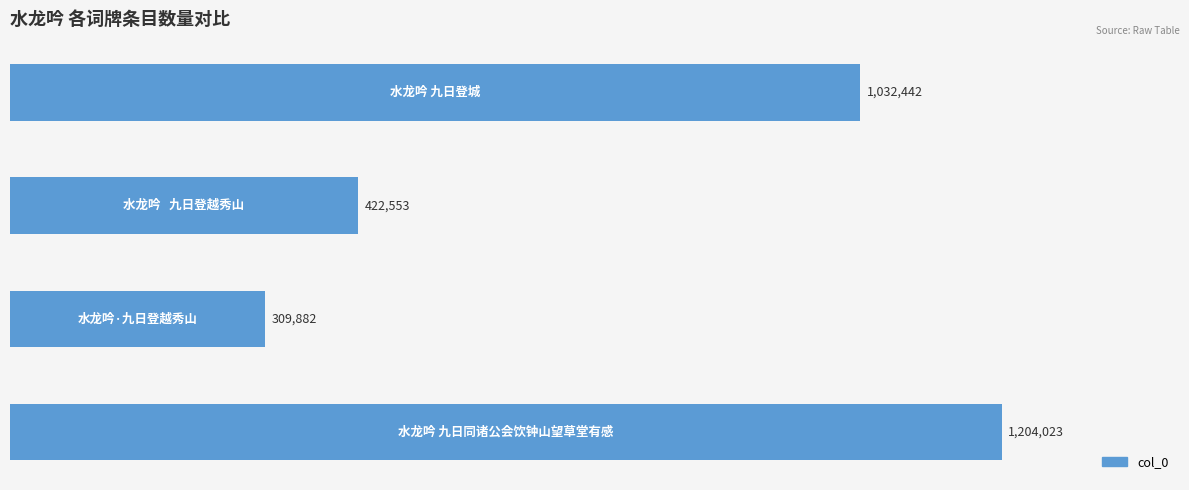

Does the chart contain any negative values?

No